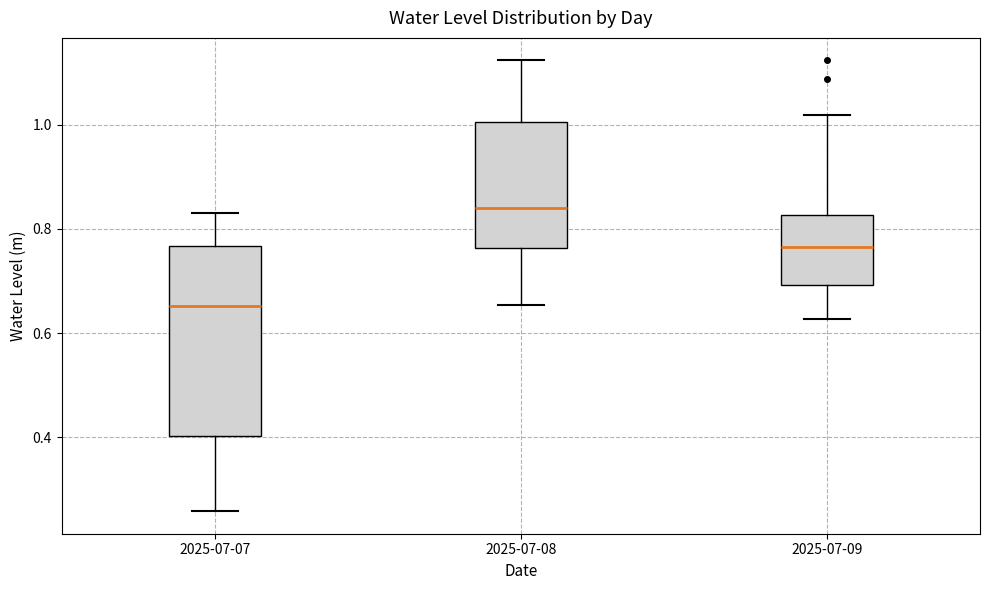

Comparing the boxes themselves (not the whiskers), which one is the tallest?

2025-07-07